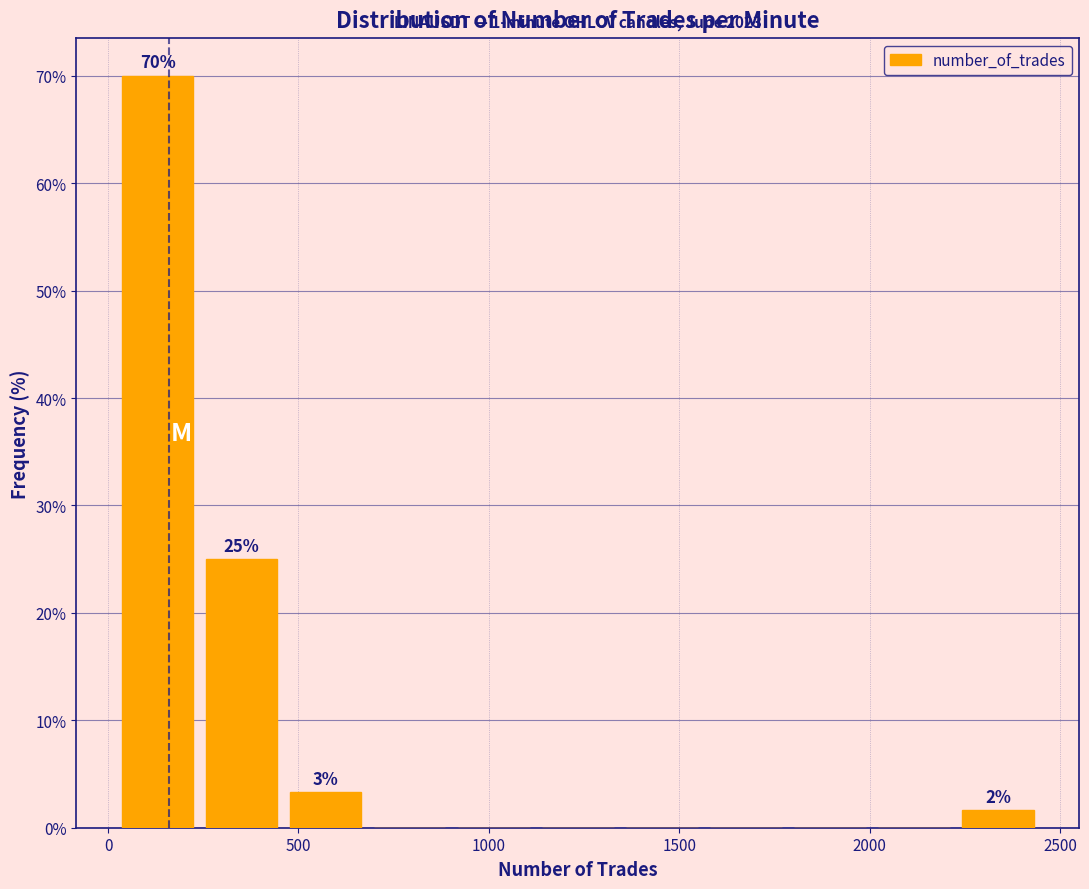

Over which range of the x-axis is the bar tallest?

0 to 250